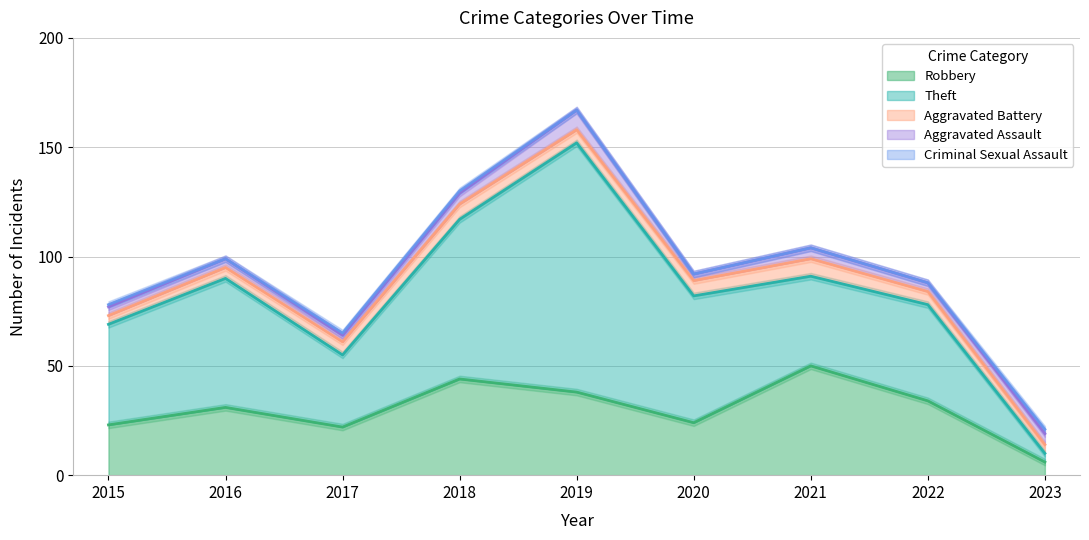

True or false: Theft and Criminal Sexual Assault cross at least once.

False